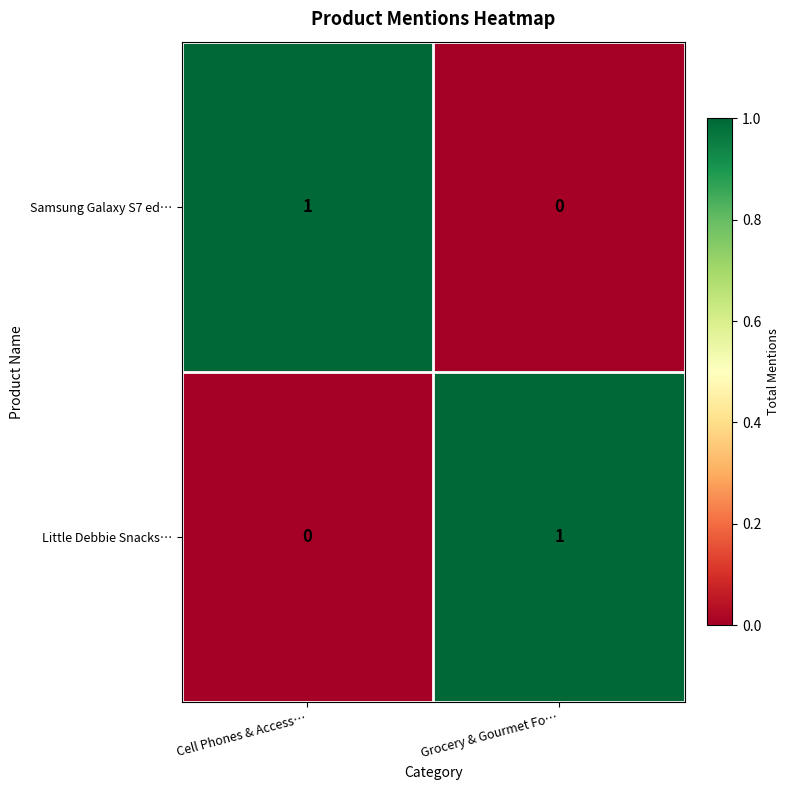

At which label does Little Debbie Snacks… reach its minimum?

Cell Phones & Access…